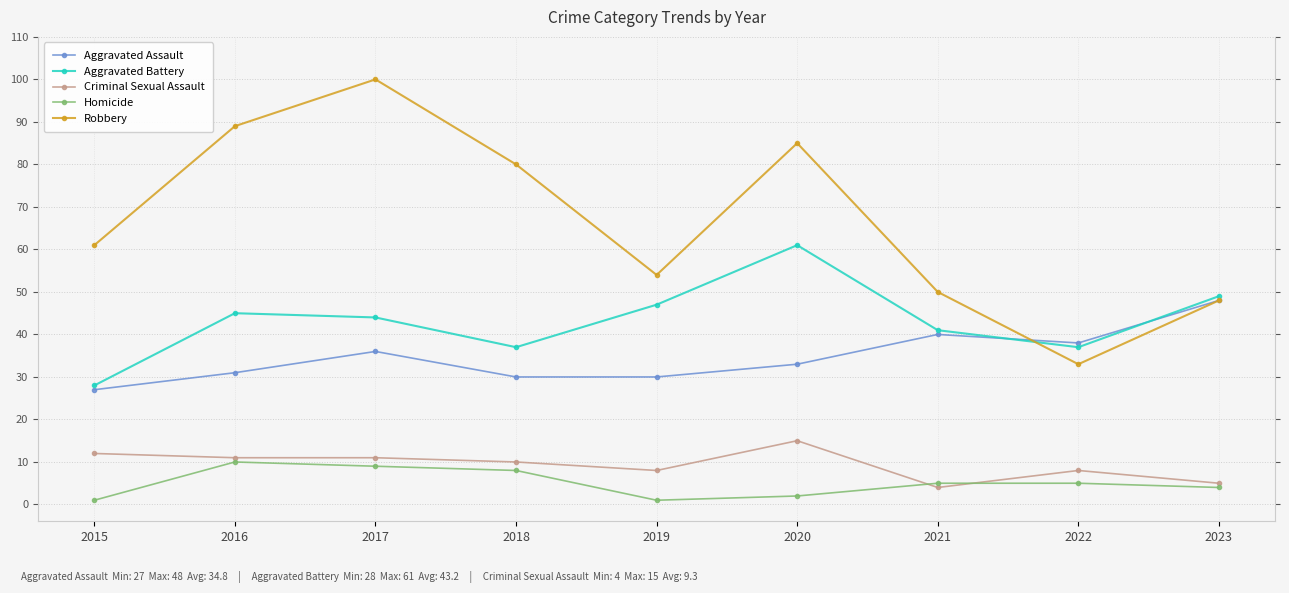

Where is the first local maximum for Homicide?

2016